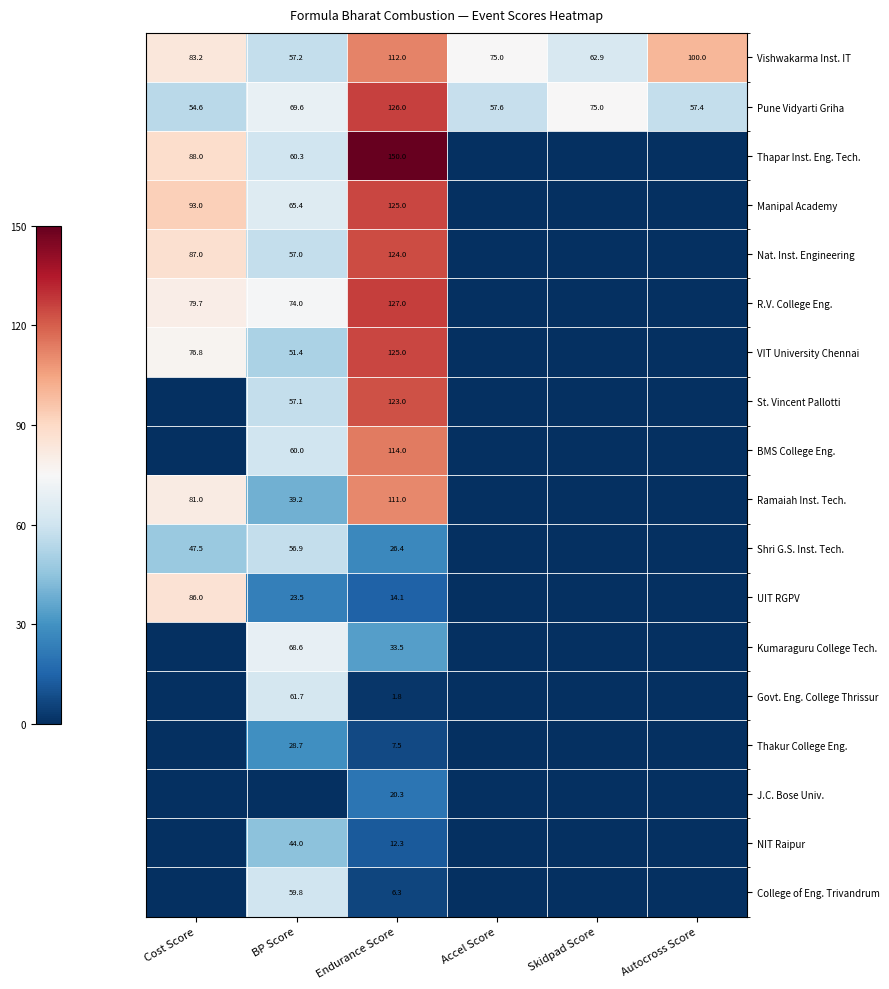

Which series has the widest spread of values?

Thapar Inst. Eng. Tech.